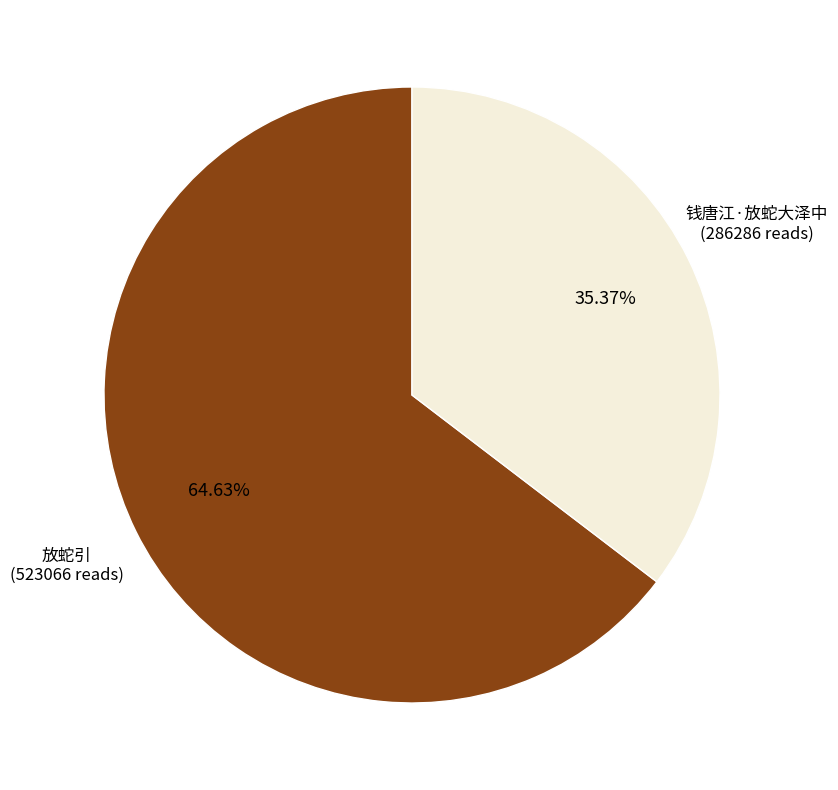

To the nearest percent, what is the combined percentage of 放蛇引 and 钱唐江·放蛇大泽中?

100%